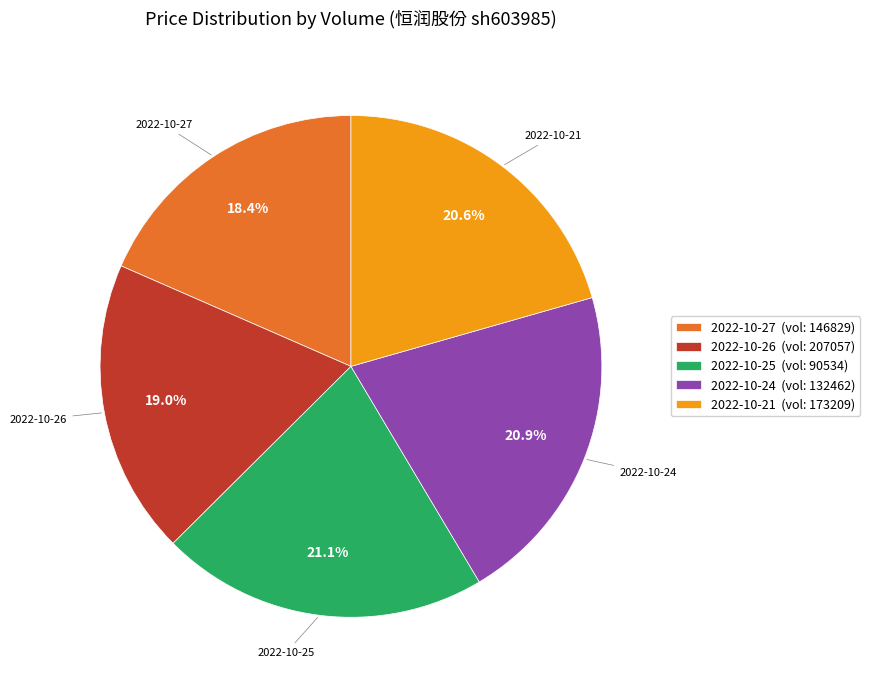

How many segments does this pie chart have?

5